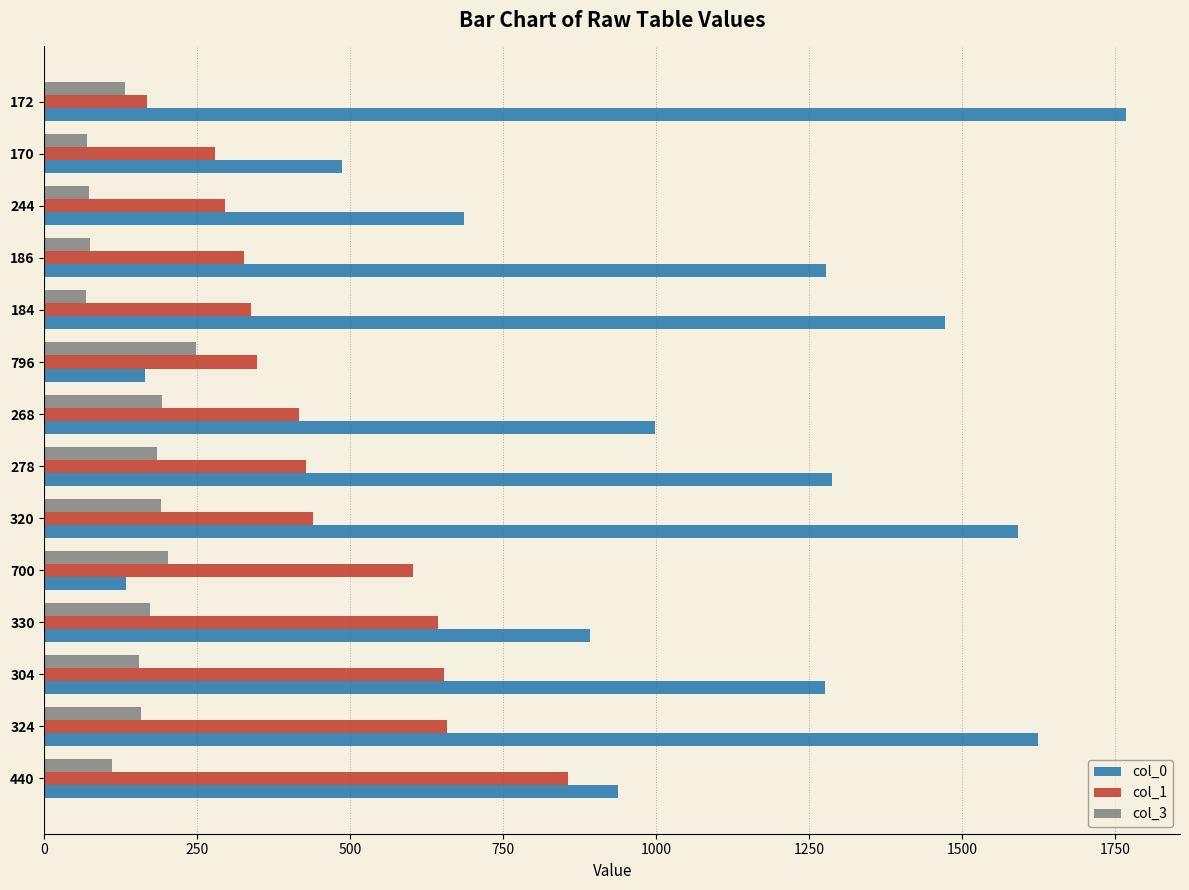

How many values in the col_1 series are below 427?

7